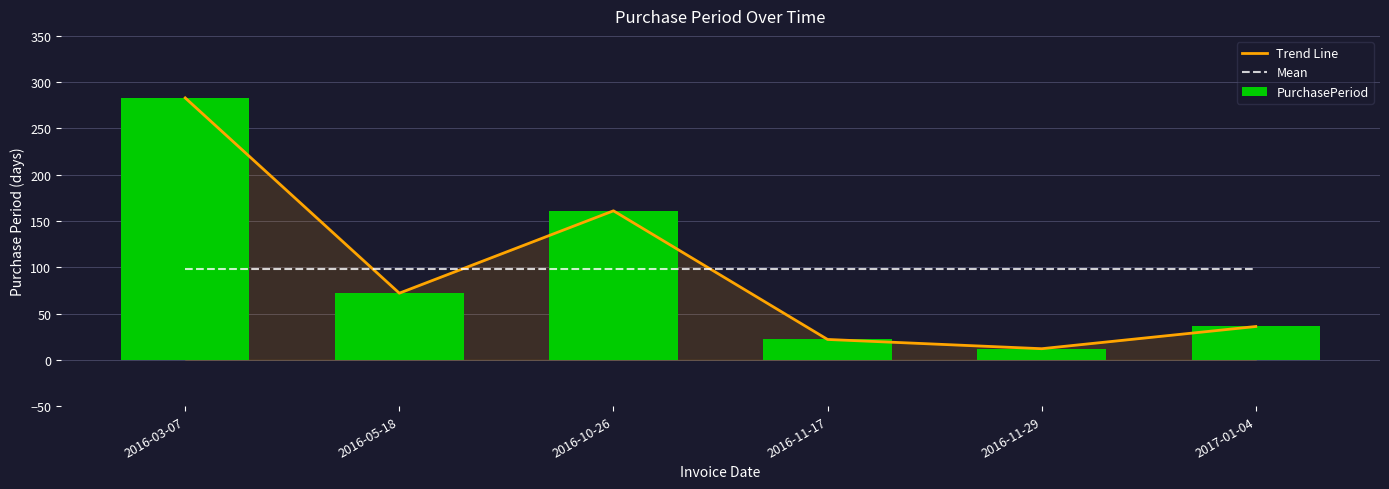

Which category has the lowest value in the Mean series?

2016-03-07